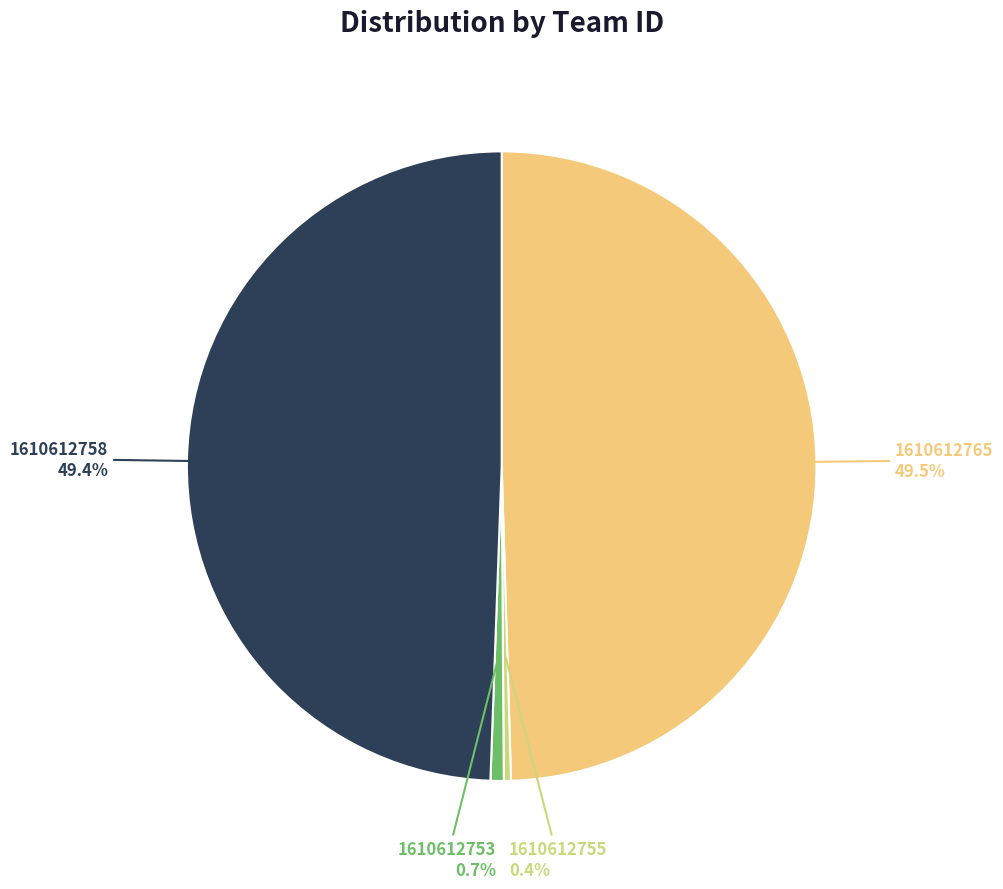

Between 1610612753 and 1610612765, which is larger?

1610612765